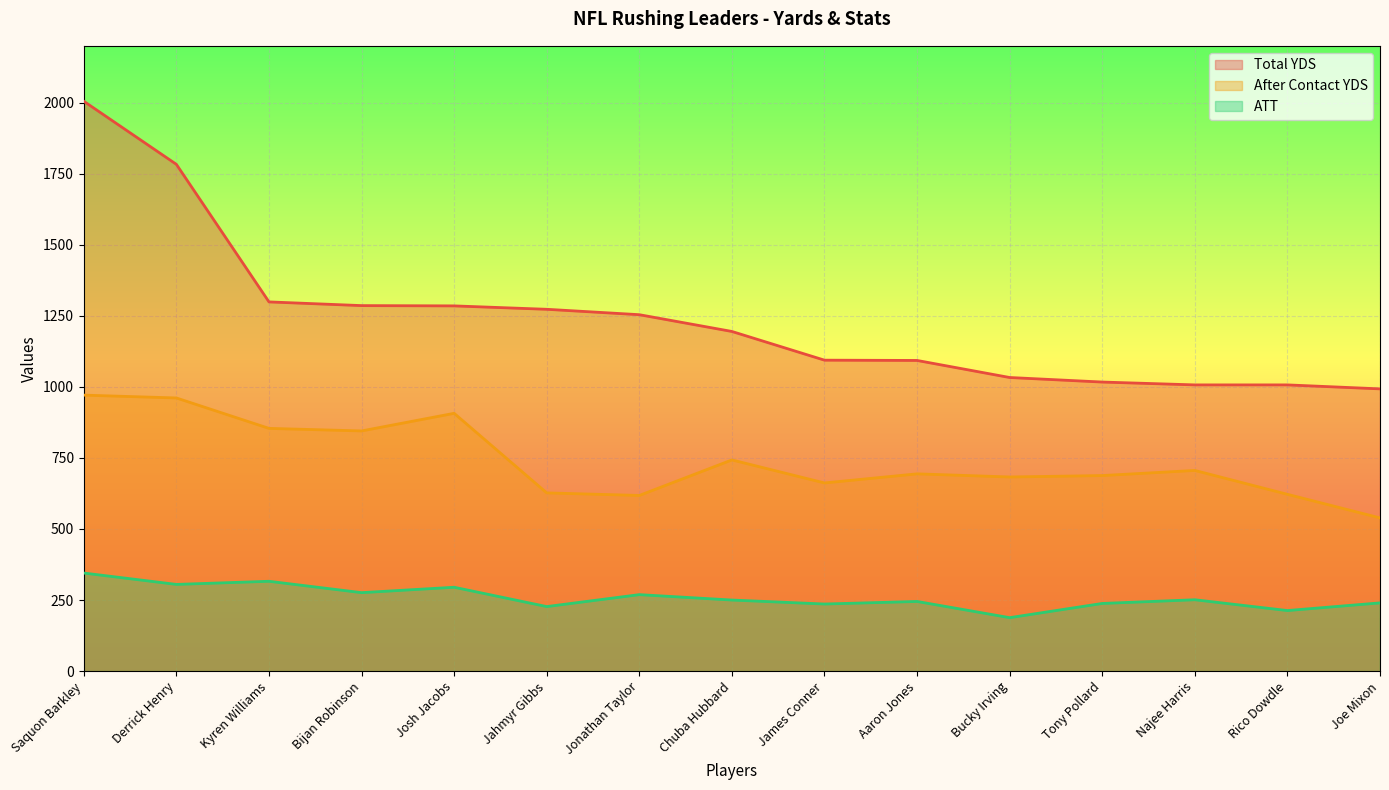

Does the chart display data point markers on the line(s)?

No